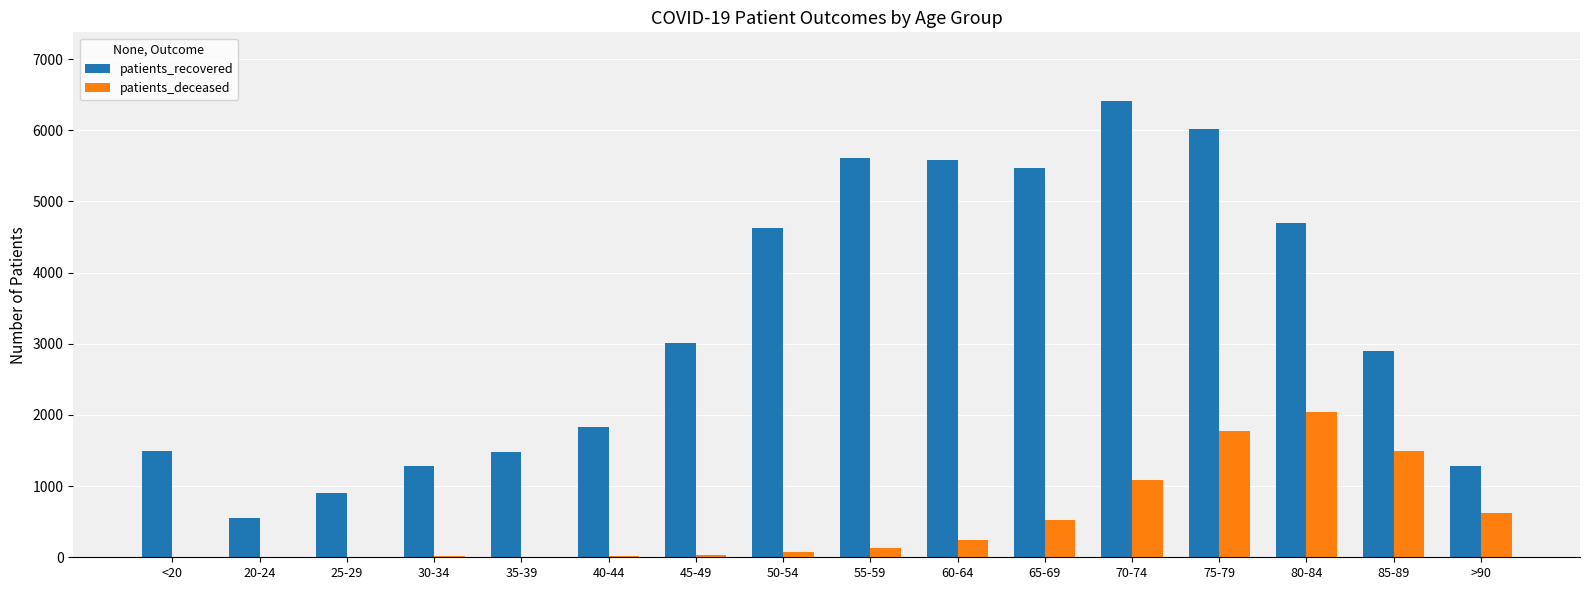

The value of patients_deceased at 85-89 is 1492. True or false?

True